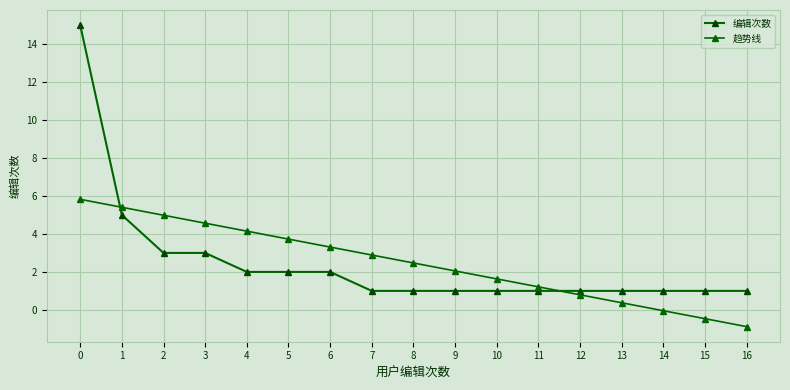

At 15, list the series in order from smallest to largest.

趋势线, 编辑次数